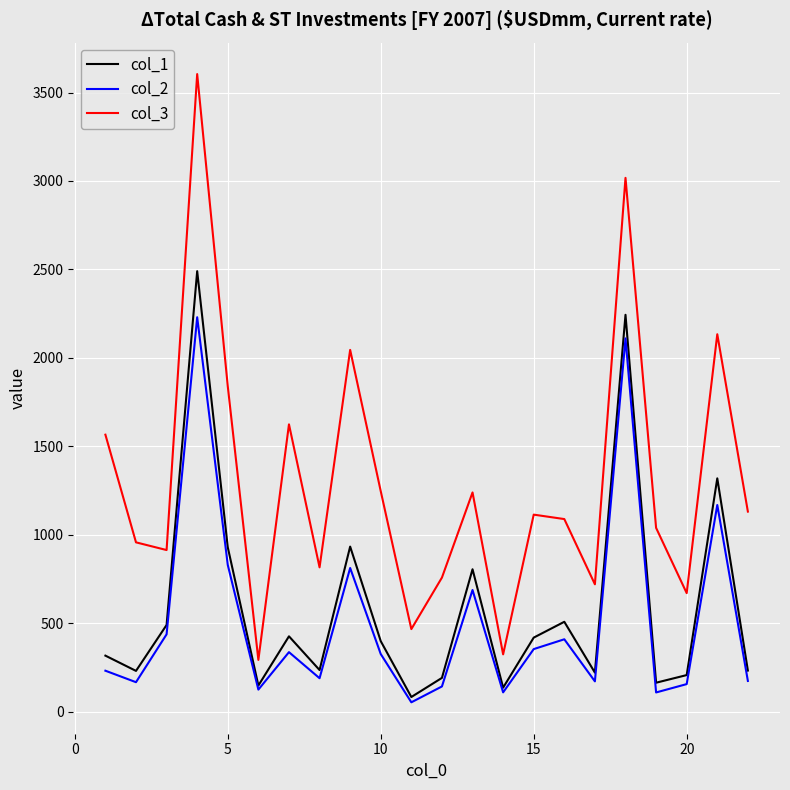

What is the maximum value for col_2?

2229.5